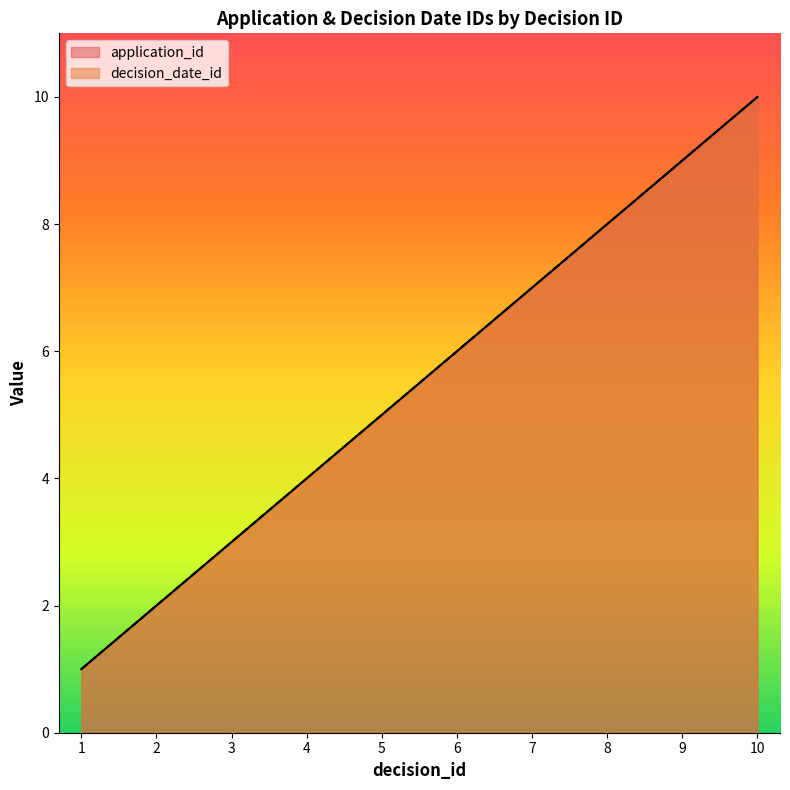

What is the lowest value of the application_id series?

1